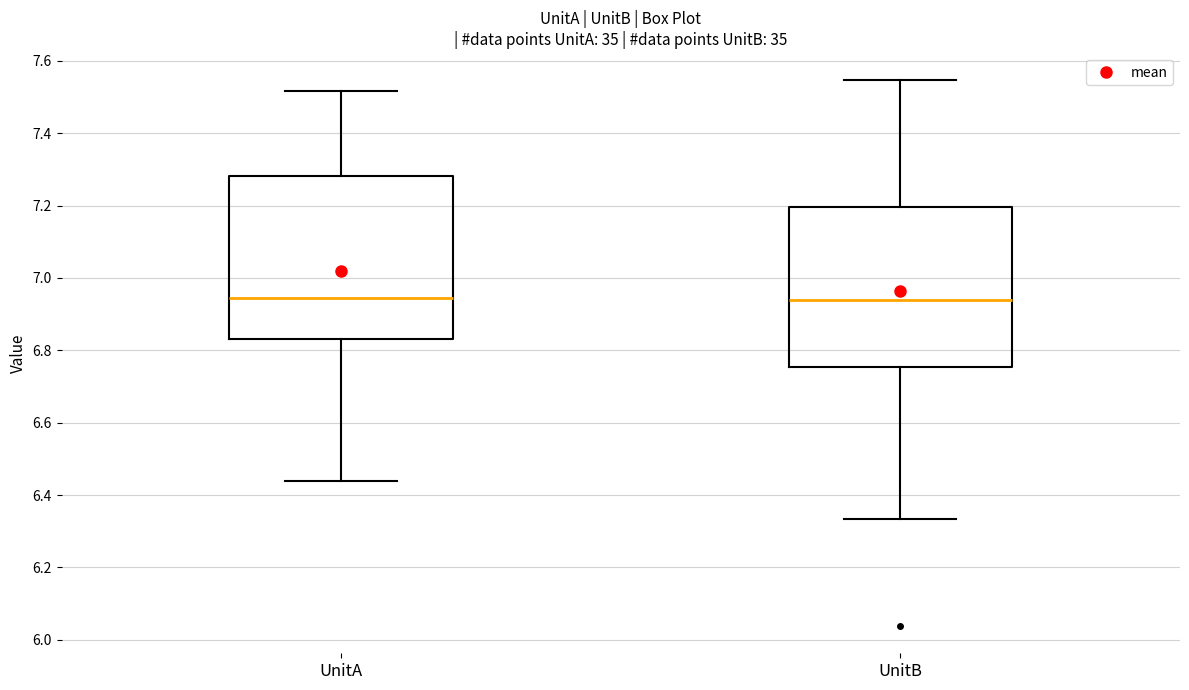

Where does the lower whisker of the box for UnitB end on the y-axis? The values are not printed on the chart, so give them approximately, as read against the axis.

6.34